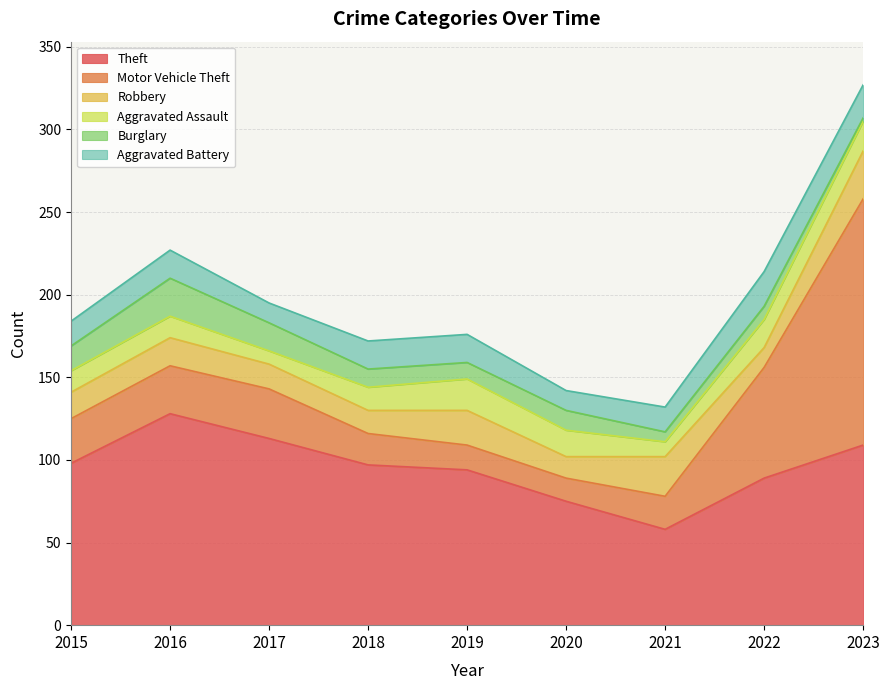

The value of Motor Vehicle Theft at 2018 is 19. True or false?

True